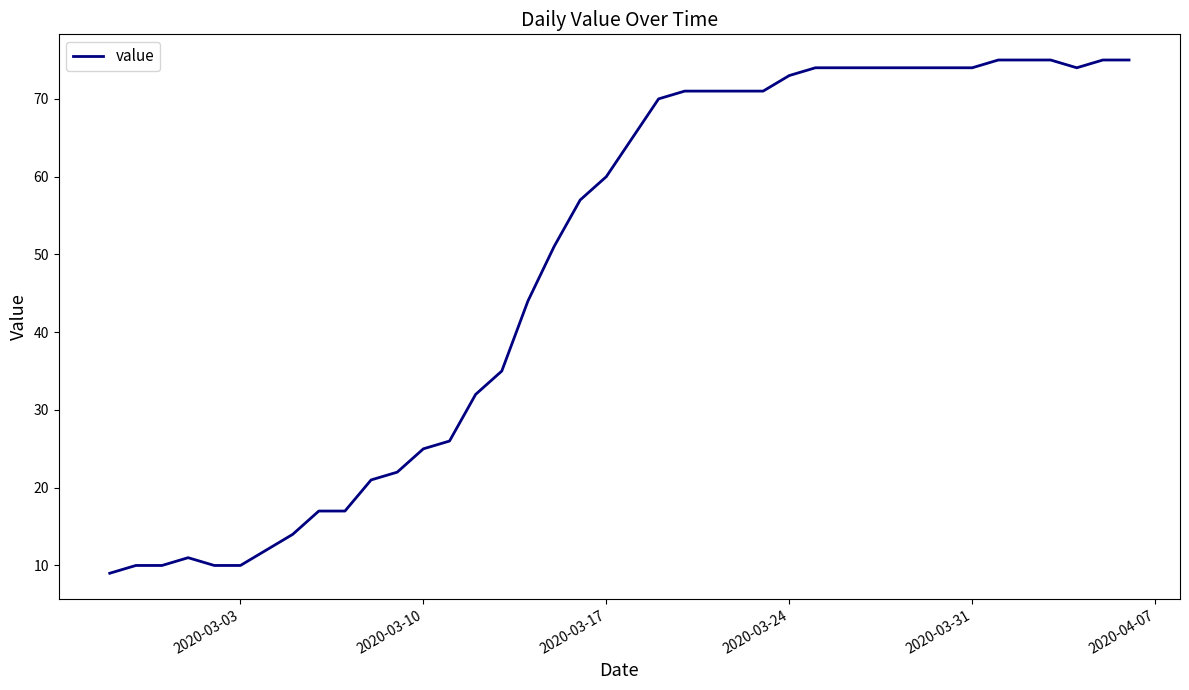

What is the maximum value shown in the chart?

75